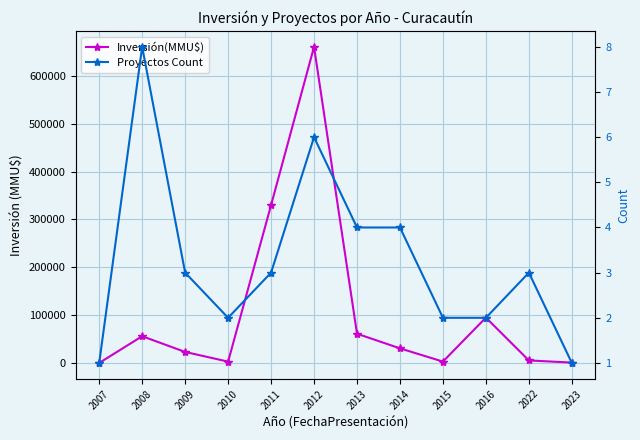

Is the value of Proyectos Count at 2013 greater than the value of Inversión(MMU$) at 2010?

No